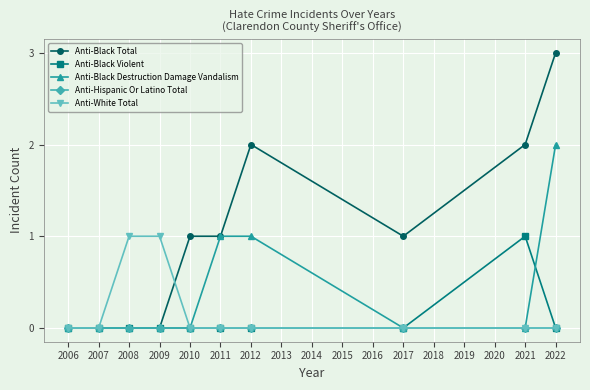

What is the maximum value shown in the chart?

3